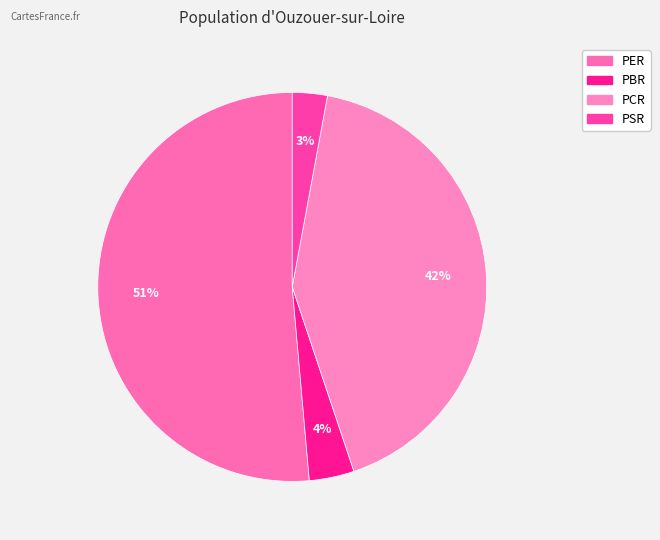

To the nearest percent, what is the combined percentage of PCR and PER?

93%